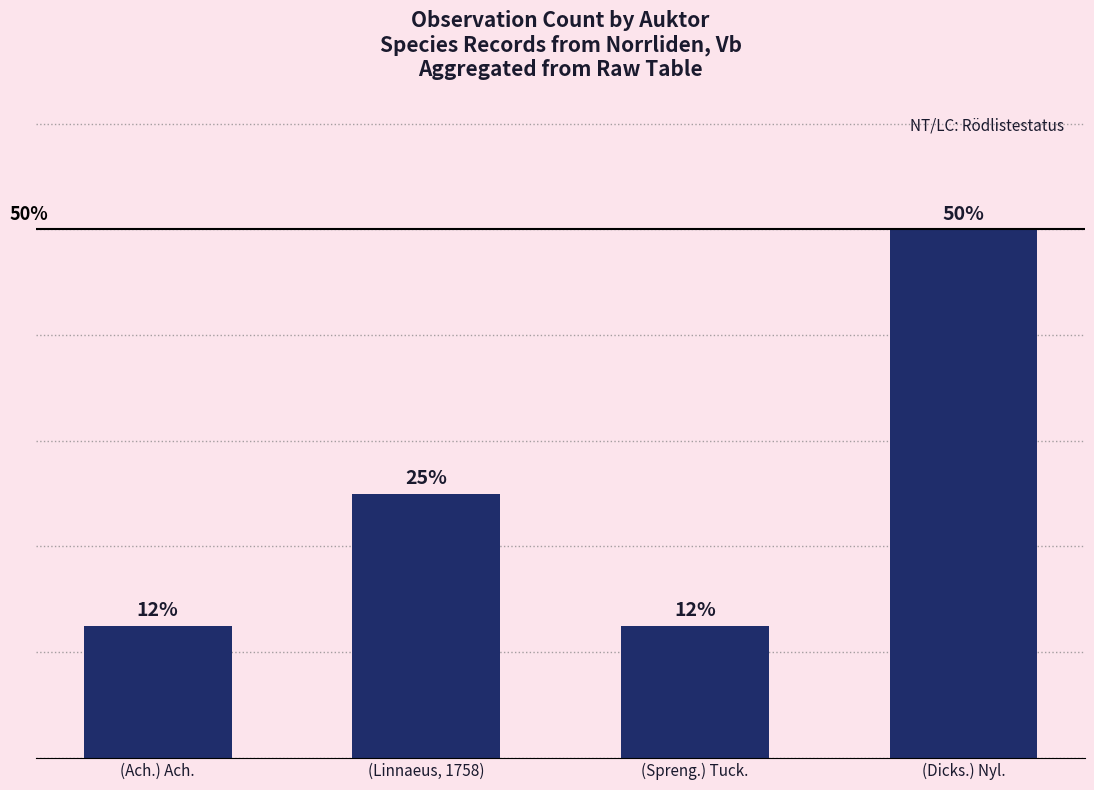

At which category does the chart reach its peak across all series?

(Dicks.) Nyl.